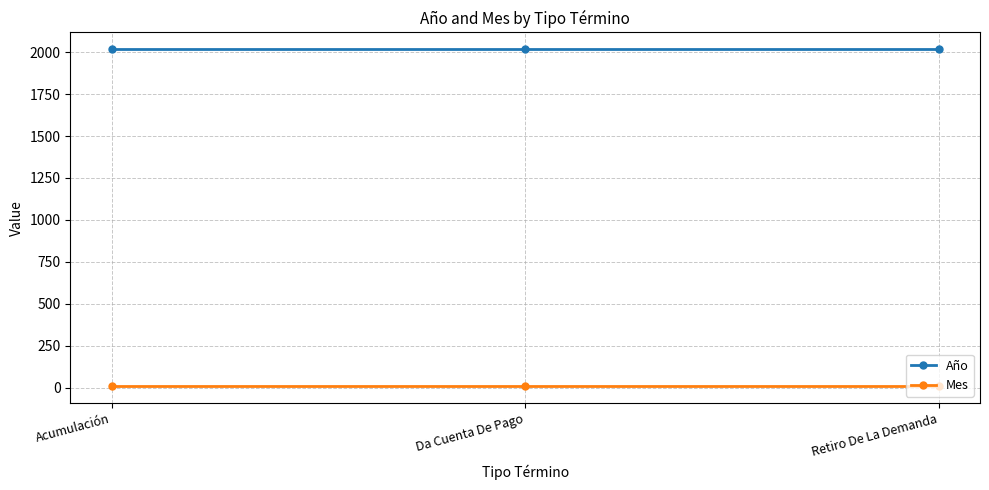

True or false: Año has a value of 1369 at Acumulación.

False